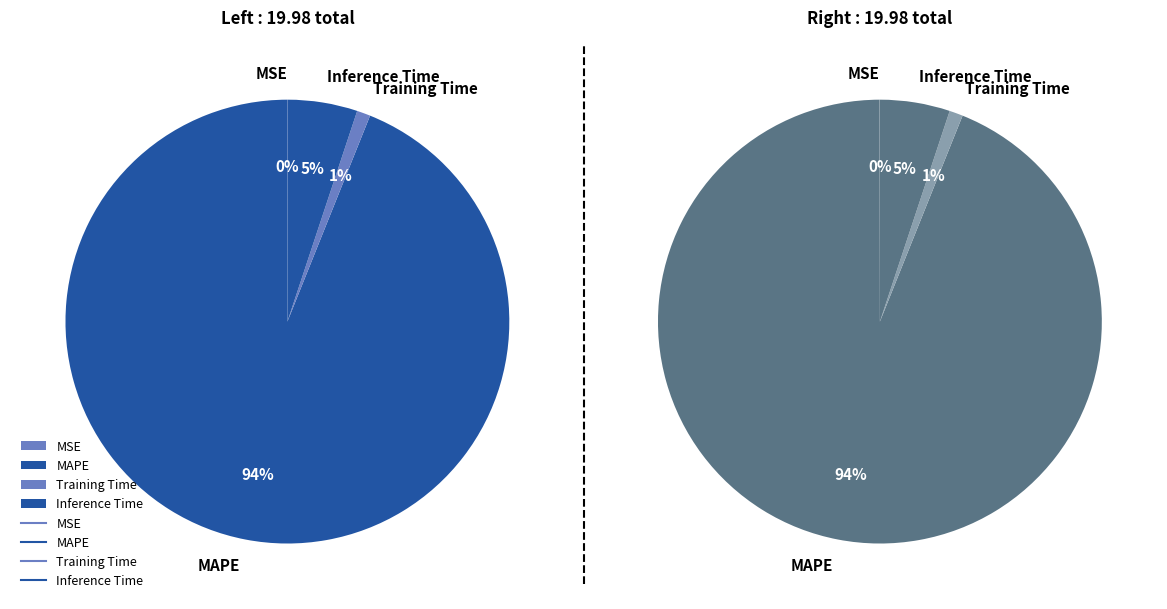

Does MSE represent more than half of the total?

No